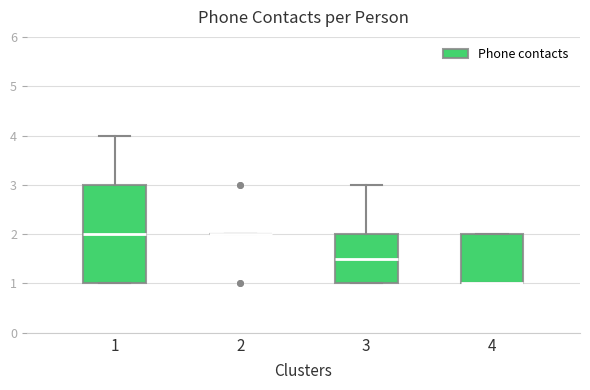

Reading left to right, read every box against the y-axis: the position of its median line, the range the box covers, and the ends of its whiskers. The values are not printed on the chart, so give them approximately, as read against the axis.

1: median 2.0, box 1.0 to 3.0, whiskers 1.0 to 4.0
2: box collapsed to a line at 2.0, whiskers 2.0 to 2.0
3: median 1.5, box 1.0 to 2.0, whiskers 1.0 to 3.0
4: median 1.0 (drawn on the box's lower edge), box 1.0 to 2.0, whiskers 1.0 to 2.0